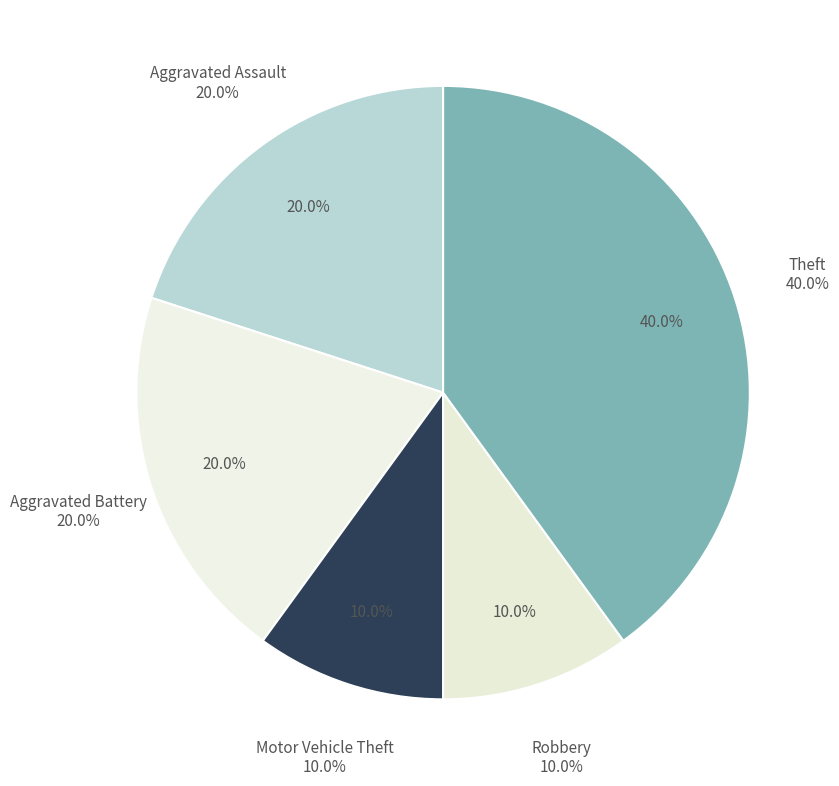

To the nearest percent, what portion does Aggravated Assault represent?

20%